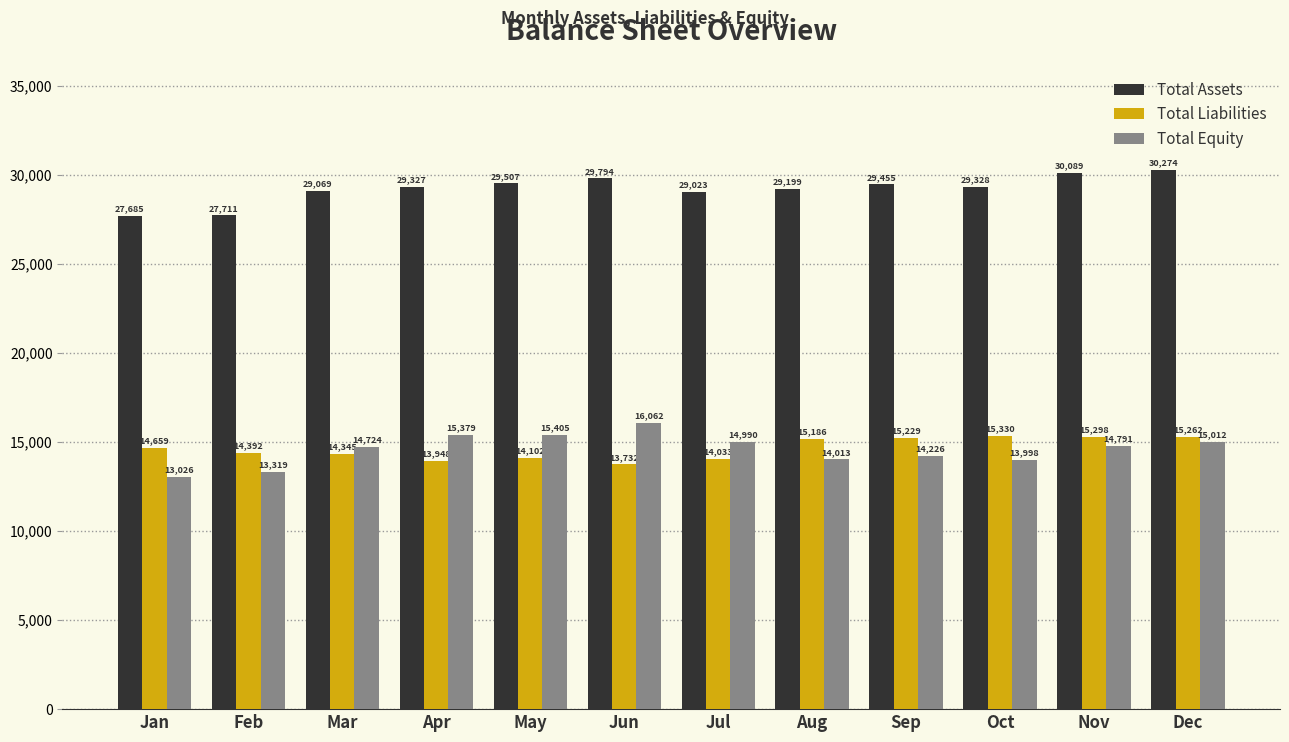

What is the difference between the Total Assets values at May and Sep?

52